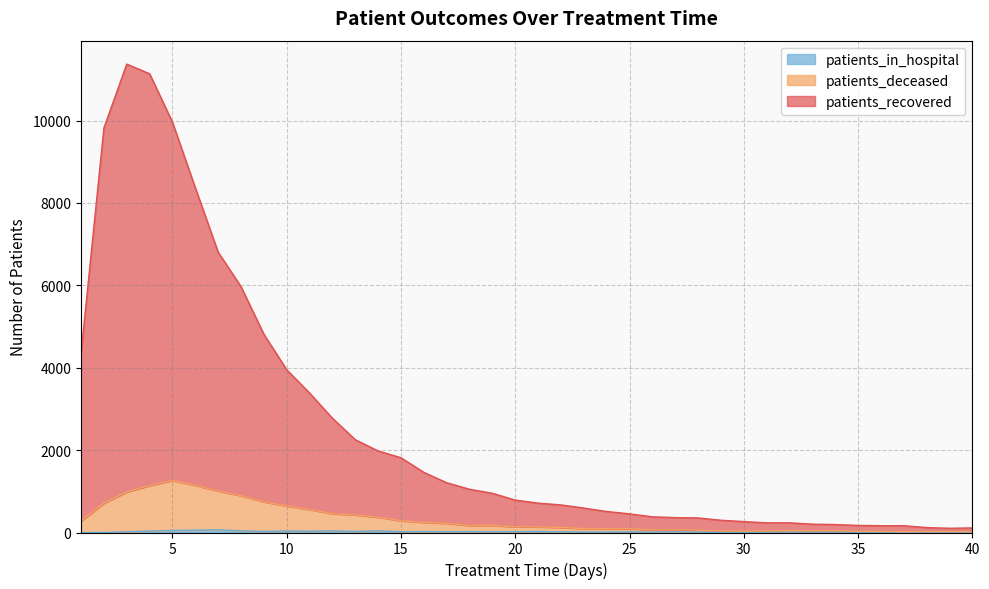

Is it true that patients_deceased equals 894 at 8?

True